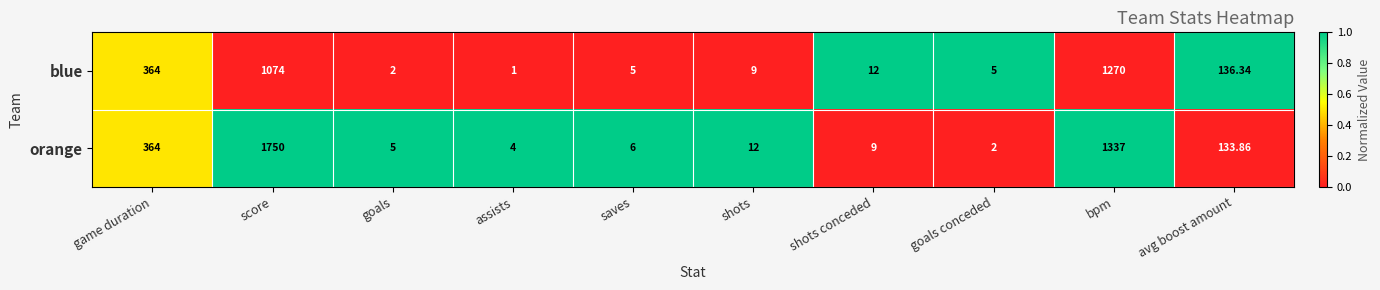

Which series has the largest total across all categories?

orange